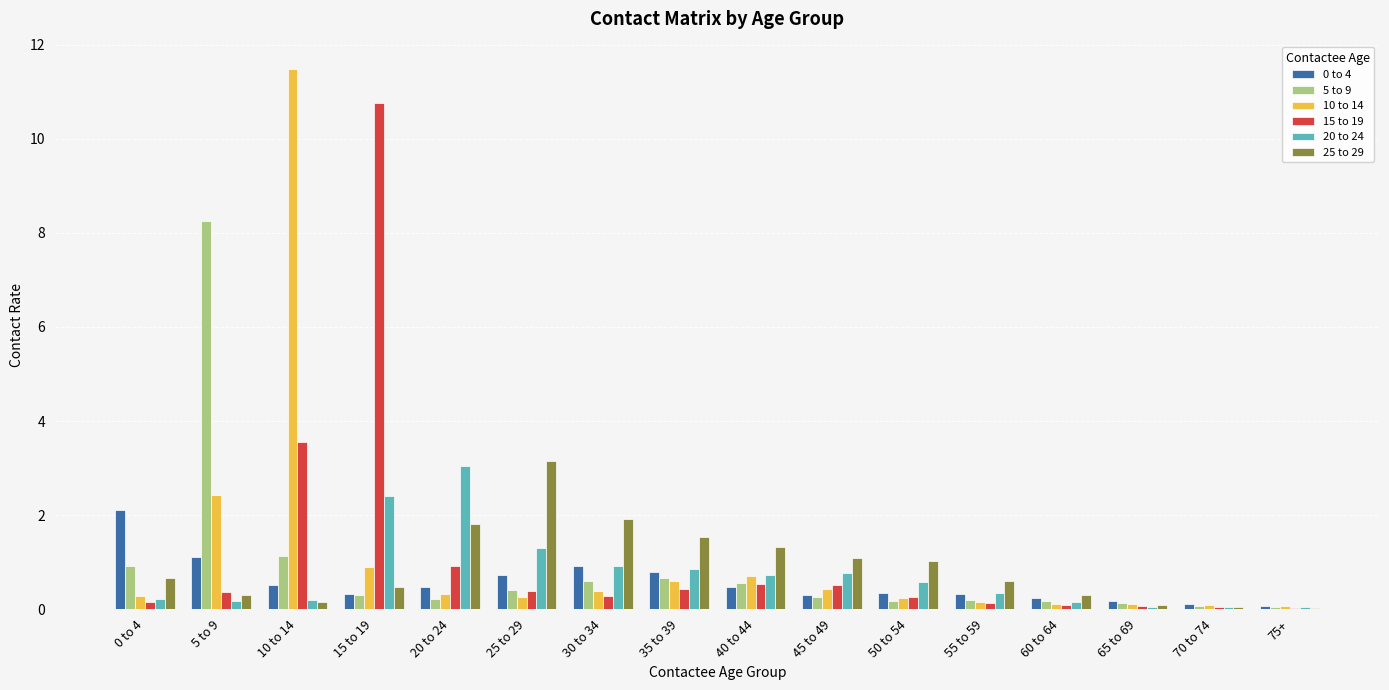

What is the highest value of the 15 to 19 series?

10.8